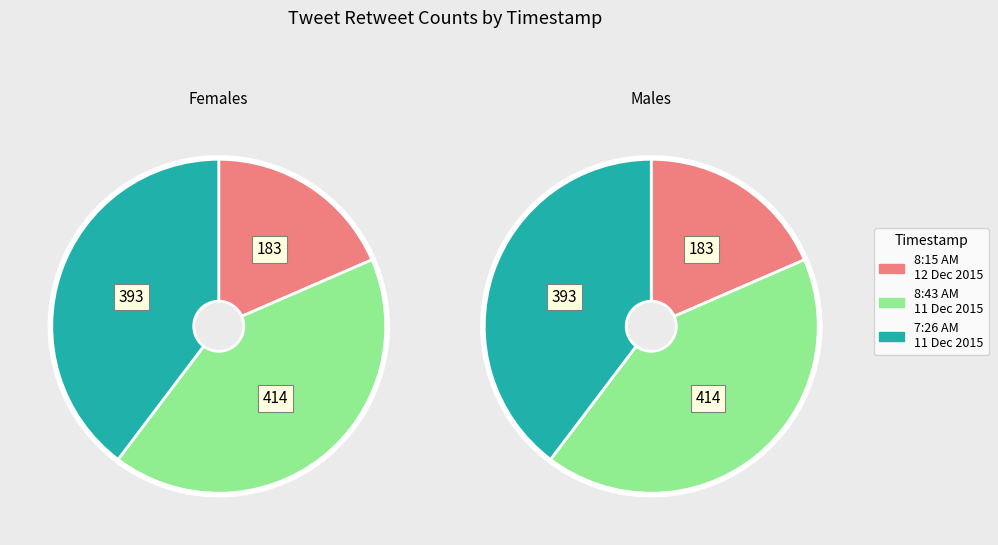

Which slice is the largest?

8:43 AM - 11 Dec 2015